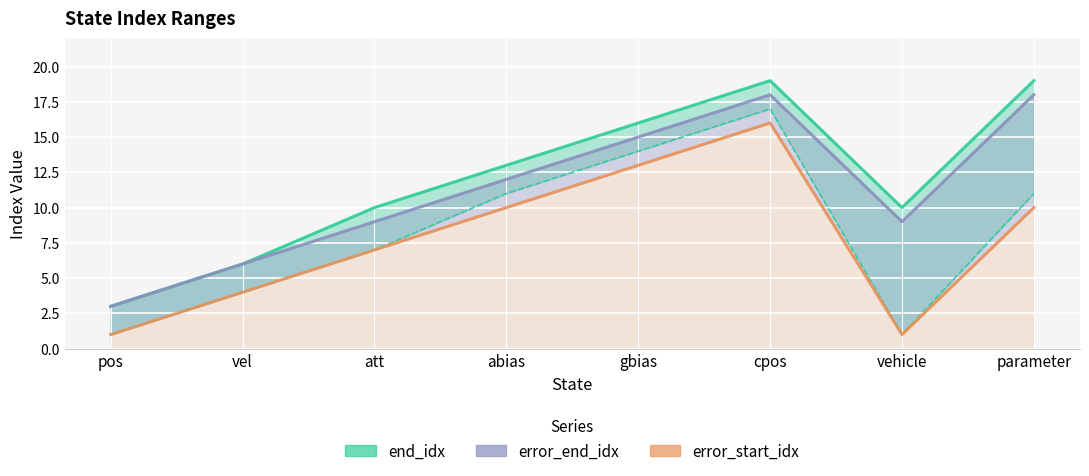

How many interior local valleys does the end_idx series have?

1